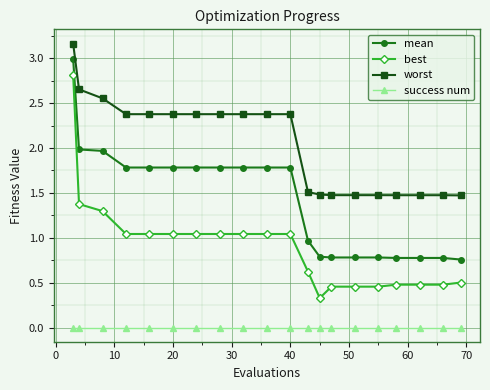

What is the lowest value of the worst series?

1.5